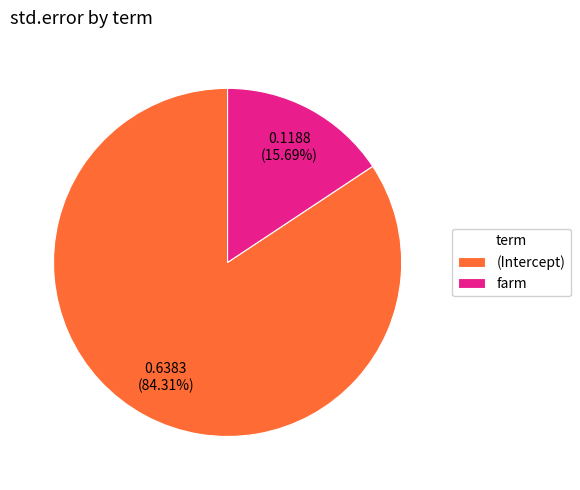

Rank the categories by value from lowest to highest.

farm, (Intercept)